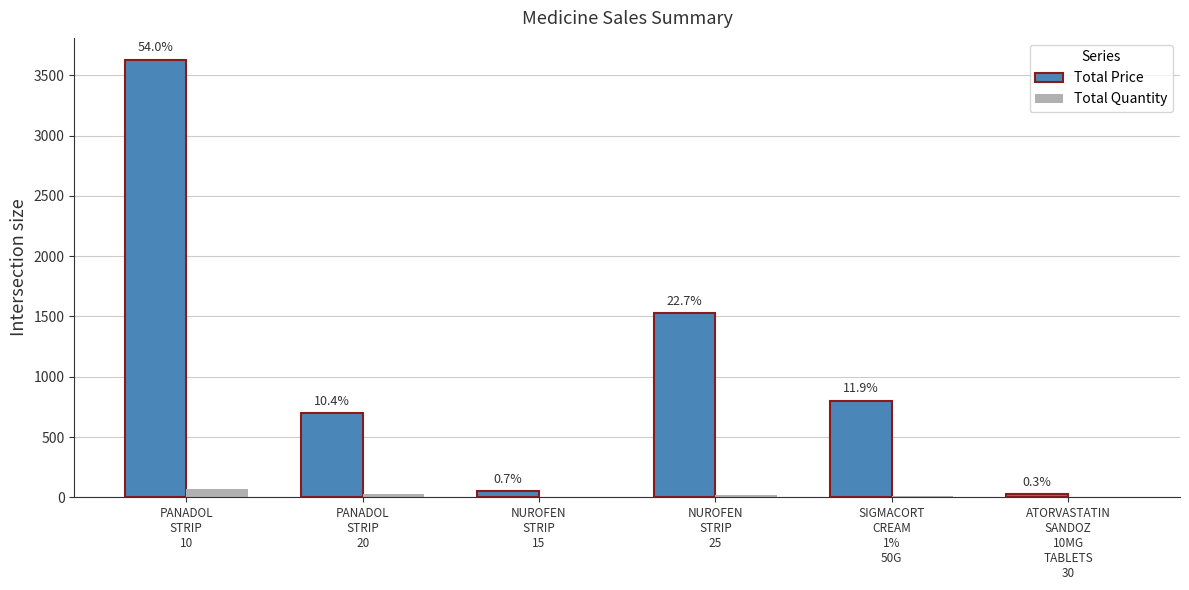

What is the maximum value shown in the chart?

3630.0